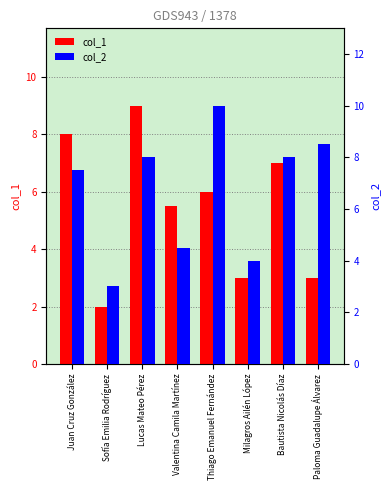

Is it true that col_2 equals 13.0 at Bautista Nicolás Díaz?

False